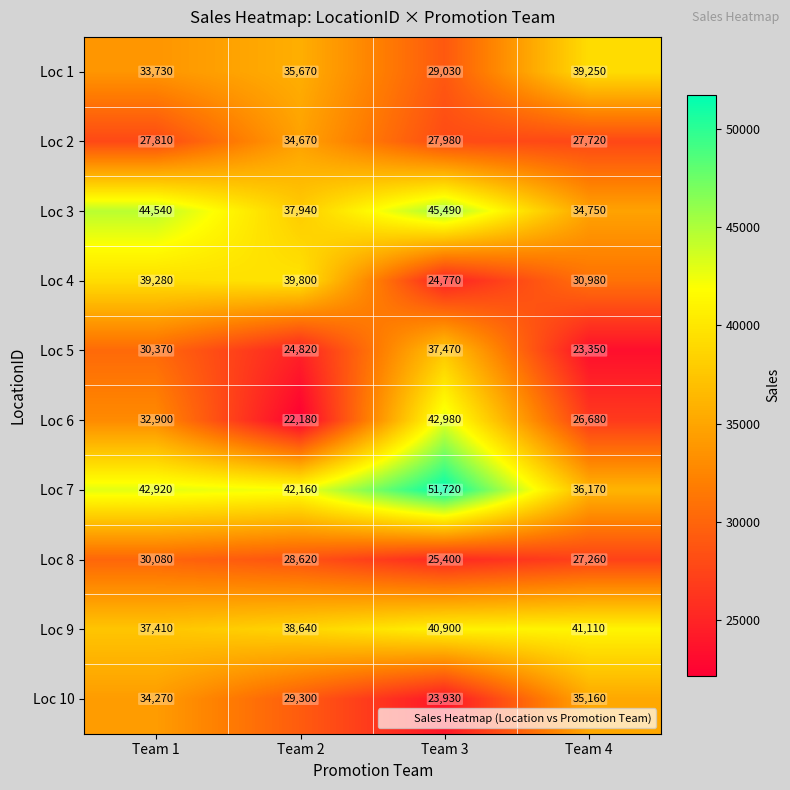

What is the total value across all series at Team 2?

333800